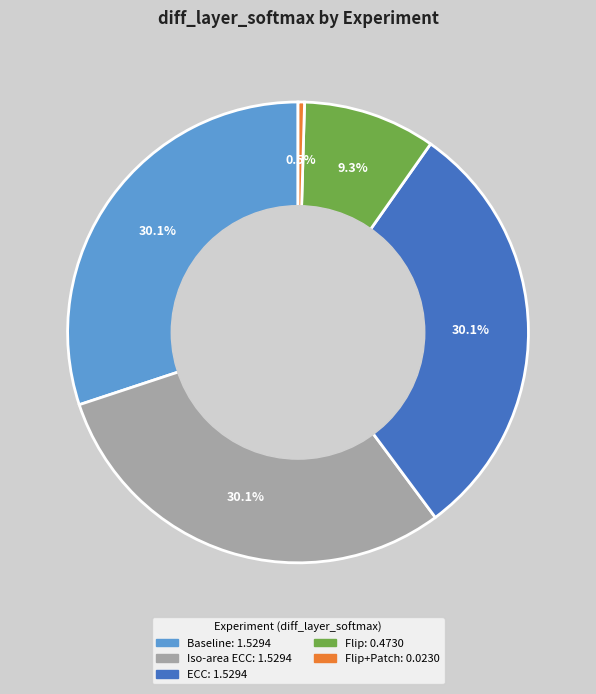

How many segments does this pie chart have?

5